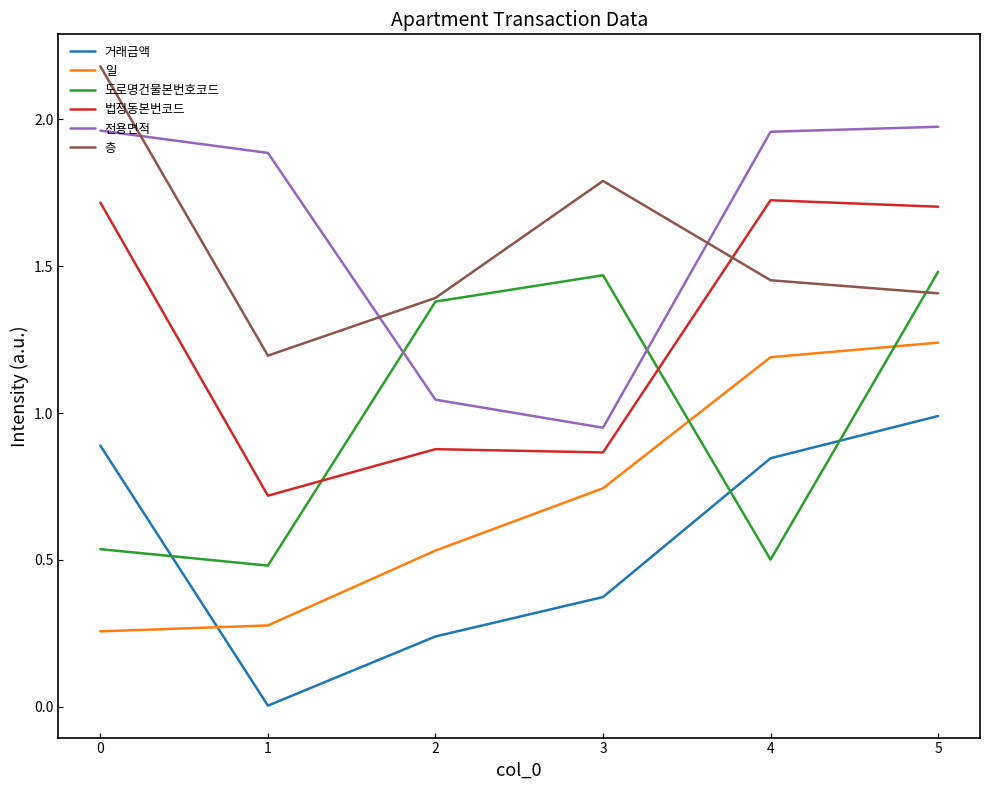

What is the difference between the second highest and second lowest values in the 층 series?

0.4